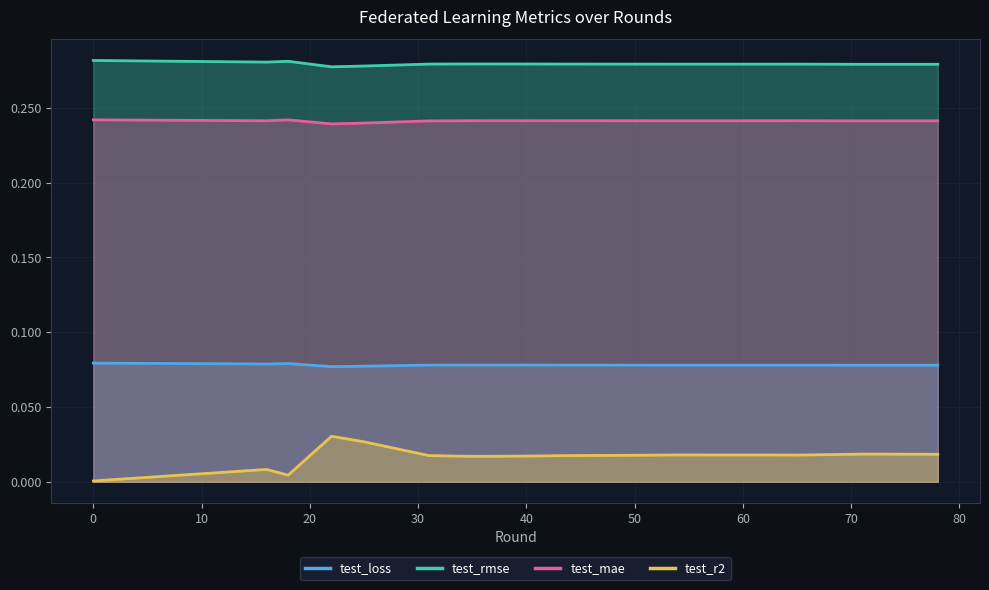

Which series has the largest total across all categories?

test_rmse